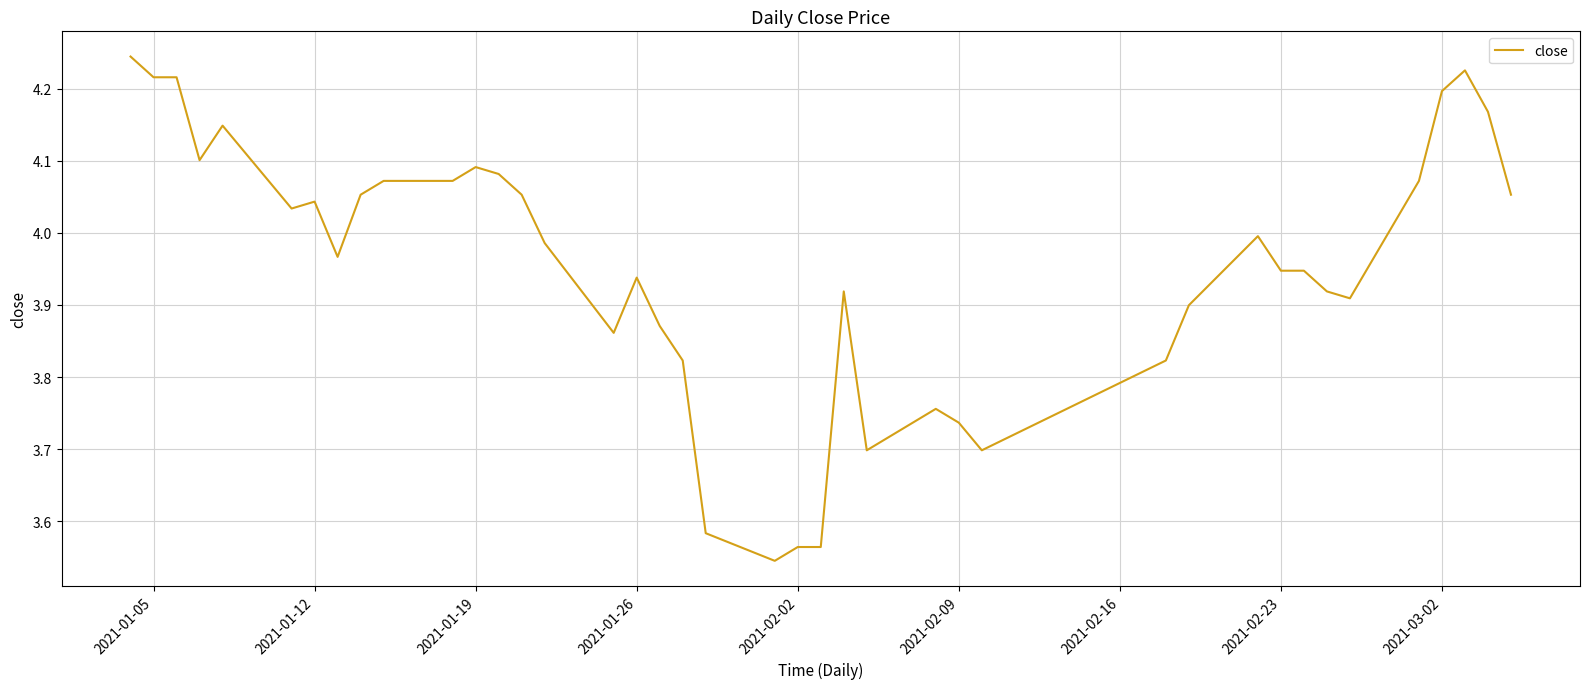

What is the difference between the maximum and minimum values?

0.7